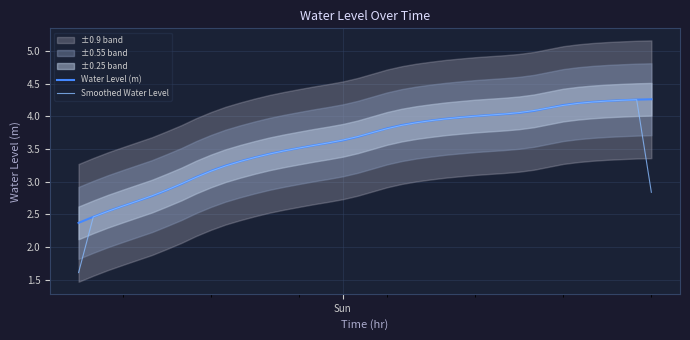

What is the lowest value of the Smoothed Water Level series?

1.6